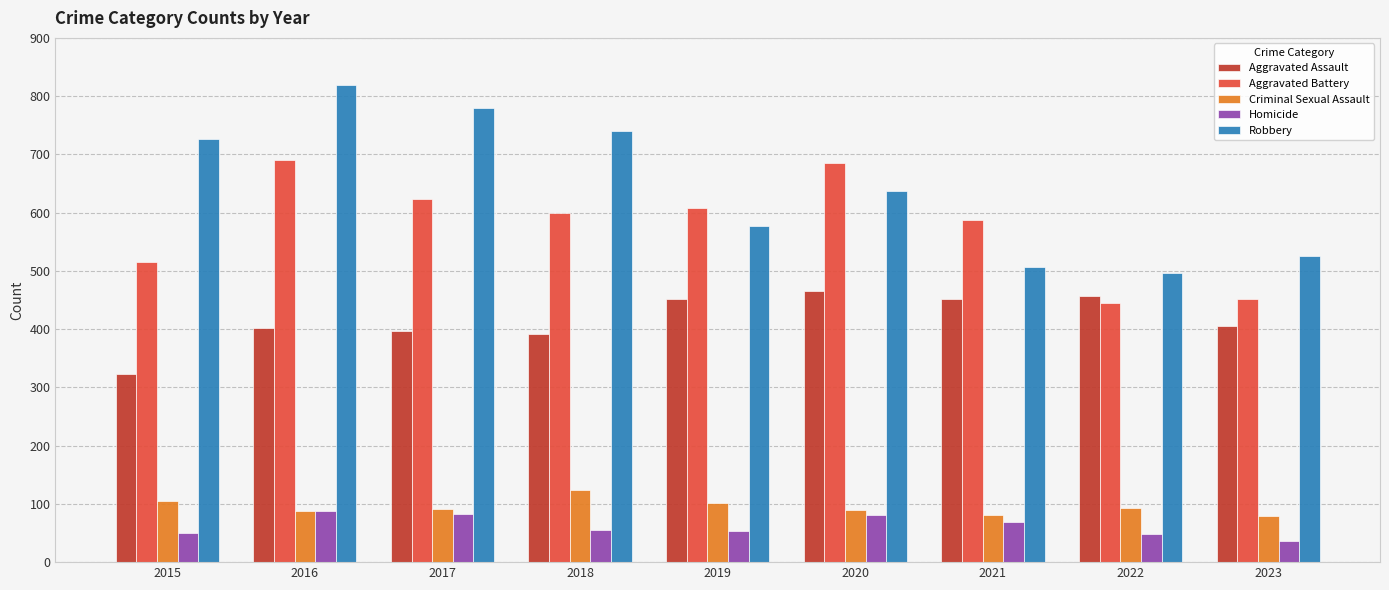

What are all the series names shown in the legend?

Aggravated Assault, Aggravated Battery, Criminal Sexual Assault, Homicide, Robbery